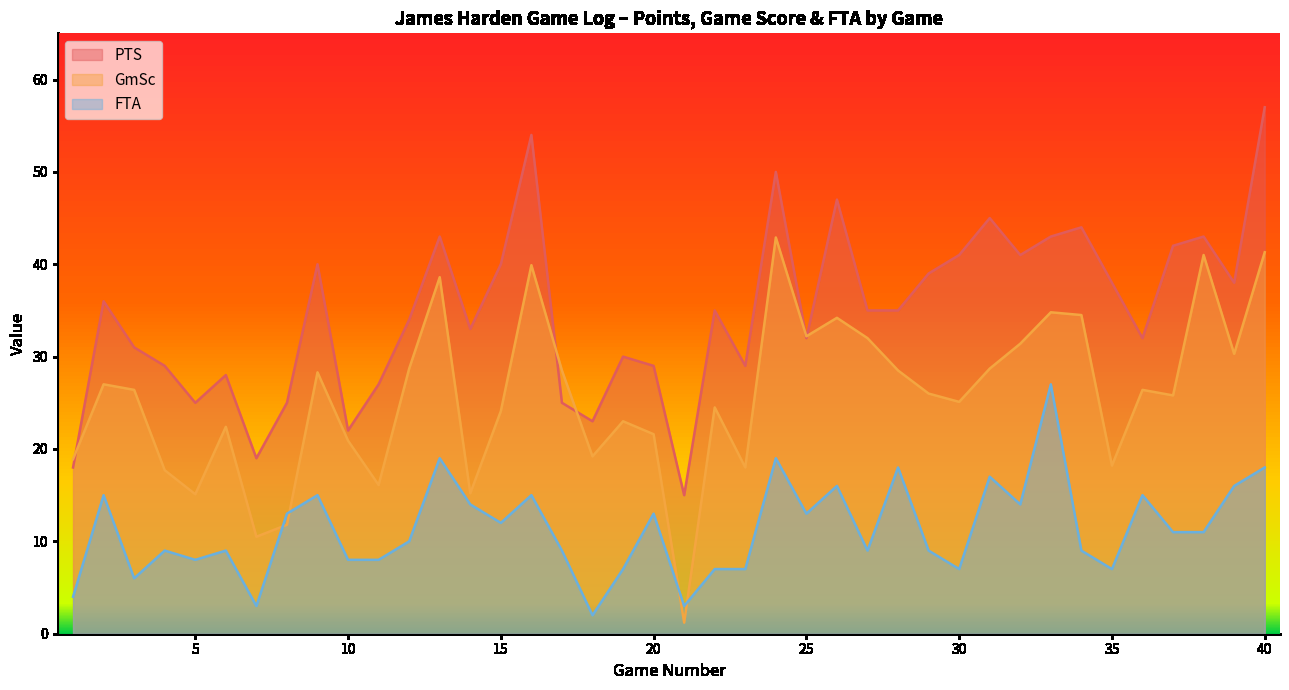

Reading left to right, extract all data points from this chart.

PTS: 1=18.0	2=36.0	3=31.0	4=29.0	5=25.0	6=28.0	7=19.0	8=25.0	9=40.0	10=22.0	11=27.0	12=34.0	13=43.0	14=33.0	15=40.0	16=54.0	17=25.0	18=23.0	19=30.0	20=29.0	21=15.0	22=35.0	23=29.0	24=50.0	25=32.0	26=47.0	27=35.0	28=35.0	29=39.0	30=41.0	31=45.0	32=41.0	33=43.0	34=44.0	35=38.0	36=32.0	37=42.0	38=43.0	39=38.0	40=57.0
GmSc: 1=18.9	2=27.0	3=26.4	4=17.7	5=15.1	6=22.4	7=10.5	8=11.8	9=28.3	10=20.9	11=16.1	12=28.7	13=38.6	14=15.2	15=24.1	16=39.9	17=28.5	18=19.2	19=23.0	20=21.6	21=1.2	22=24.5	23=18.0	24=42.9	25=32.2	26=34.2	27=32.0	28=28.5	29=26.0	30=25.1	31=28.7	32=31.4	33=34.8	34=34.5	35=18.2	36=26.4	37=25.8	38=41.0	39=30.3	40=41.3
FTA: 1=4.0	2=15.0	3=6.0	4=9.0	5=8.0	6=9.0	7=3.0	8=13.0	9=15.0	10=8.0	11=8.0	12=10.0	13=19.0	14=14.0	15=12.0	16=15.0	17=9.0	18=2.0	19=7.0	20=13.0	21=3.0	22=7.0	23=7.0	24=19.0	25=13.0	26=16.0	27=9.0	28=18.0	29=9.0	30=7.0	31=17.0	32=14.0	33=27.0	34=9.0	35=7.0	36=15.0	37=11.0	38=11.0	39=16.0	40=18.0